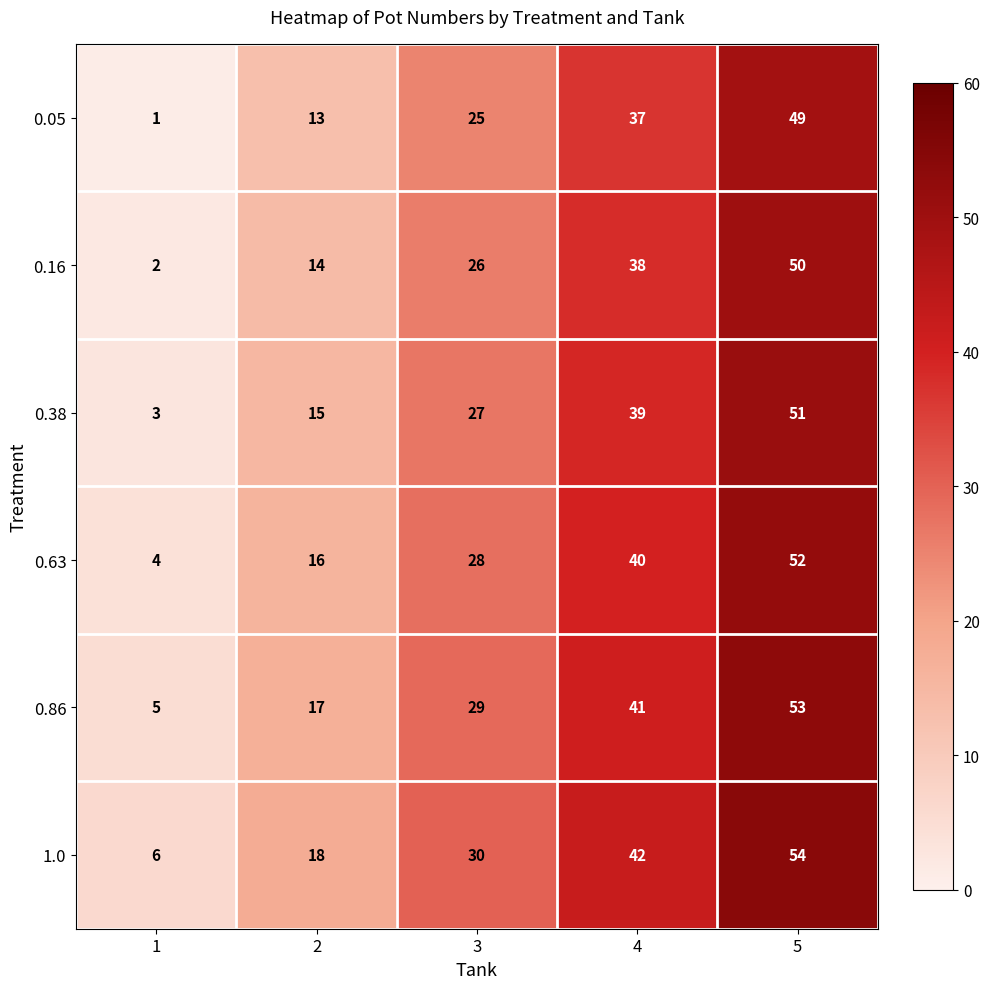

What is the difference between the second highest and minimum values in the 1.0 series?

36